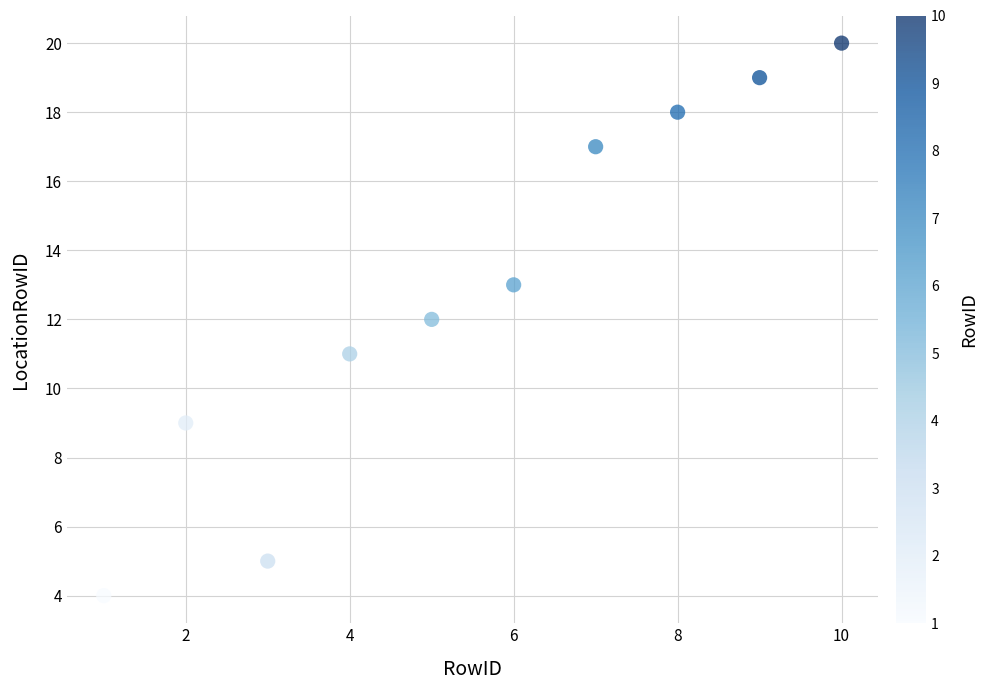

What is the range of Y values (max minus min)?

16